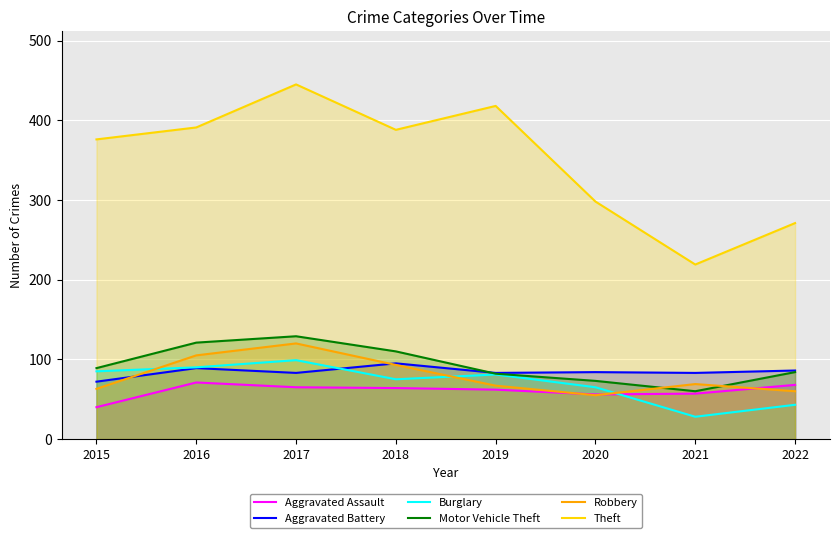

What is the spread (max minus min) of values at 2017?

380